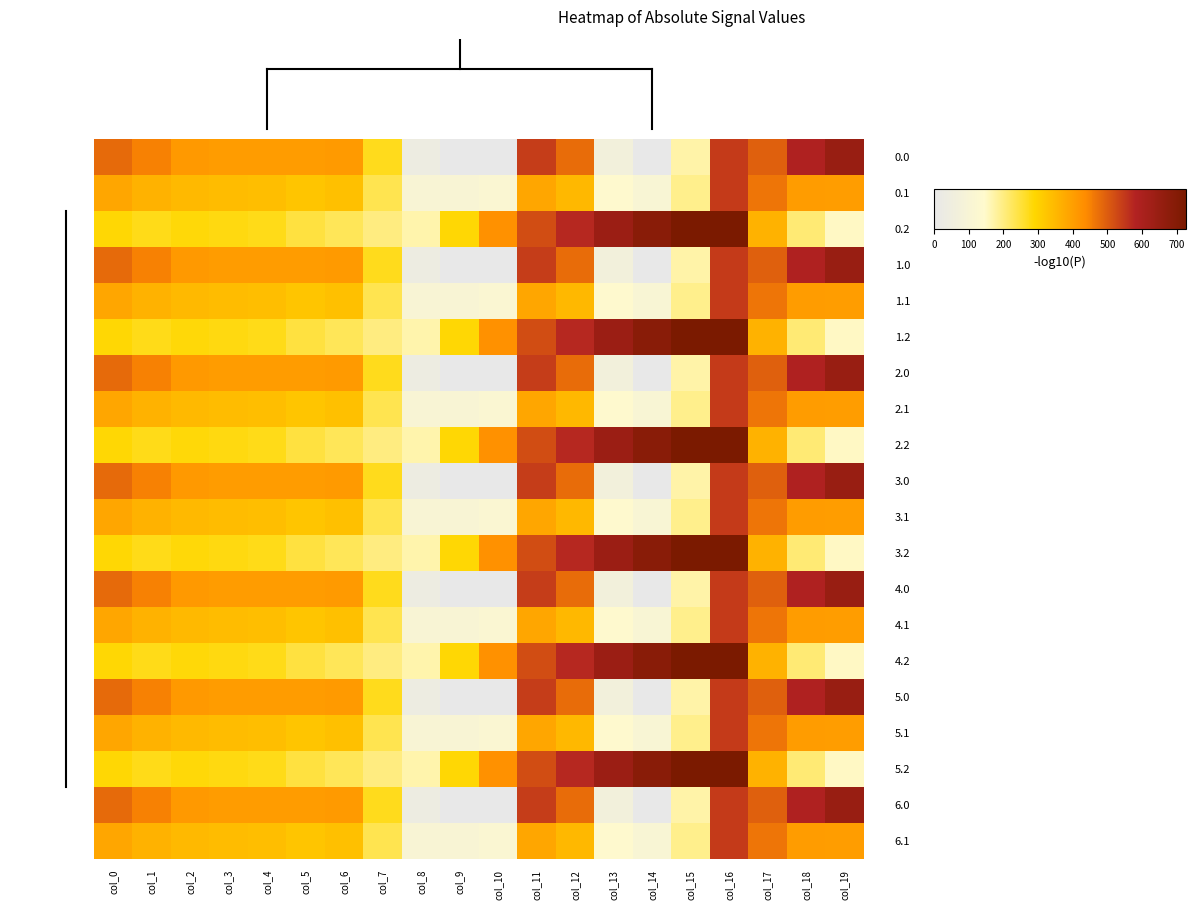

What is the total value across all series at col_0?

7788.6